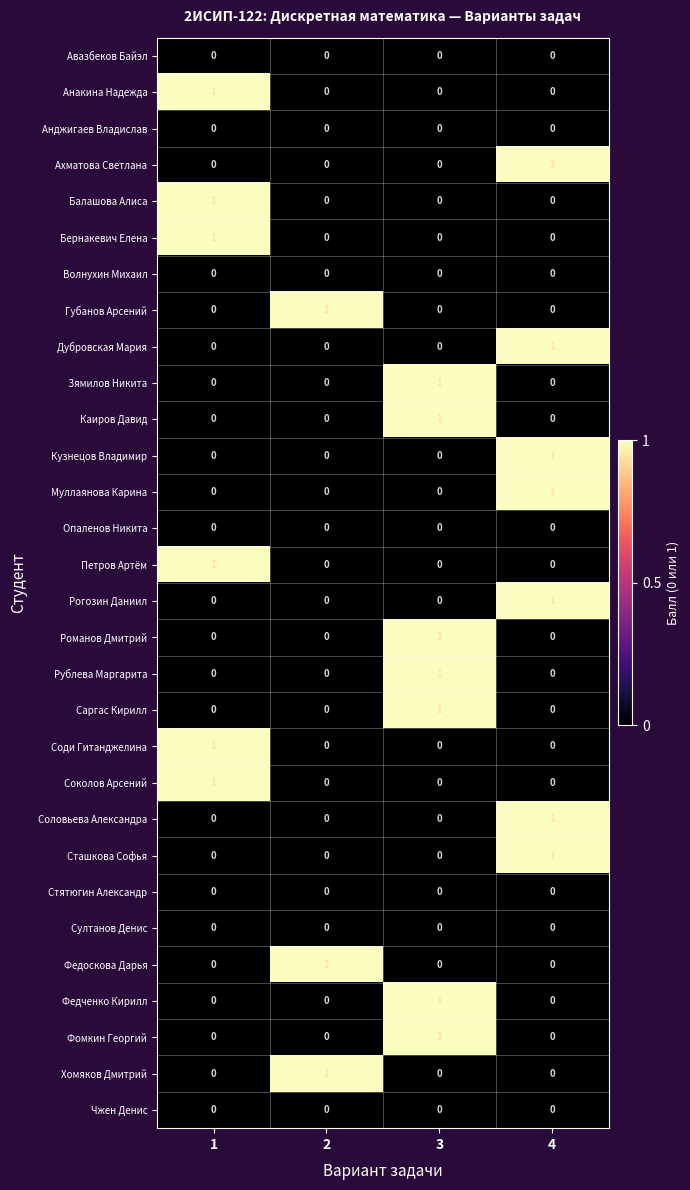

At how many categories does at least one series exceed 0?

4